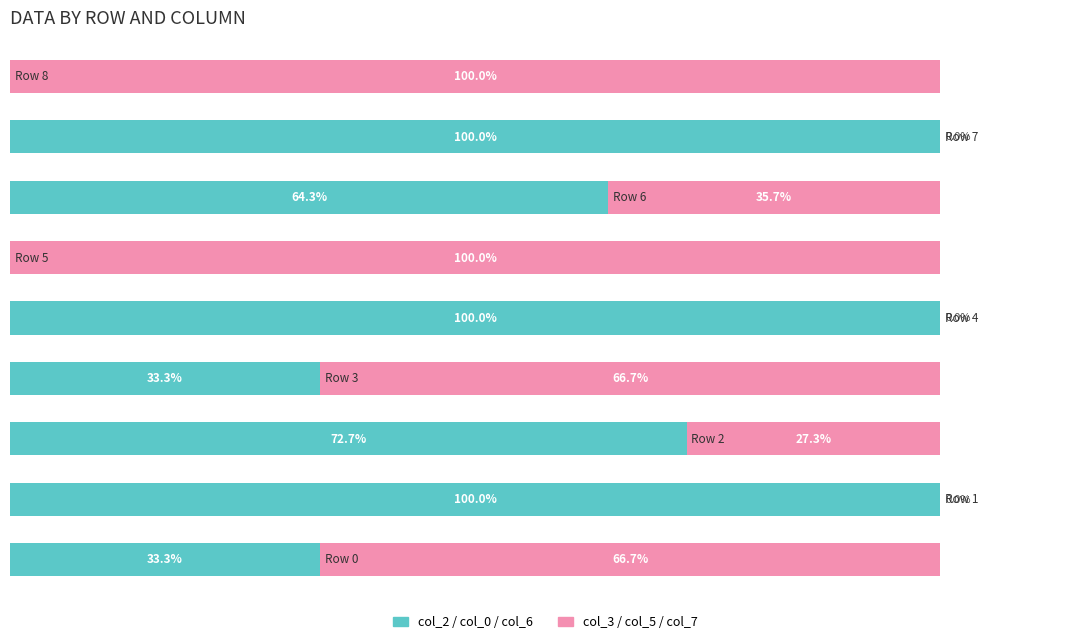

What are all the series names shown in the legend?

col_2 / col_0 / col_6, col_3 / col_5 / col_7